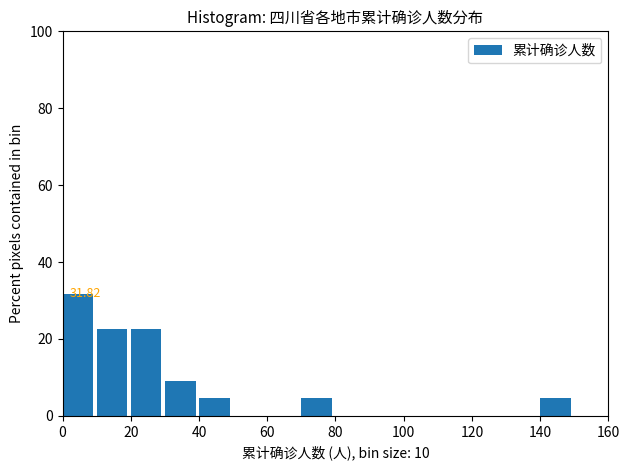

Over which range of the x-axis is the bar tallest?

0 to 10